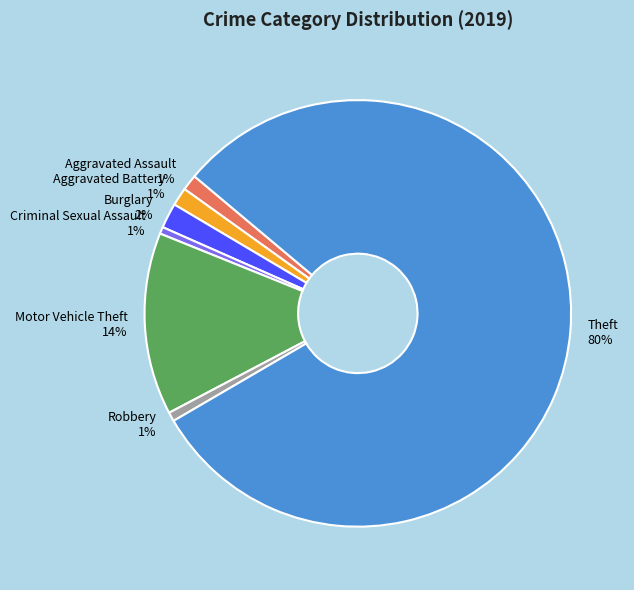

Is Theft the majority of the pie?

Yes